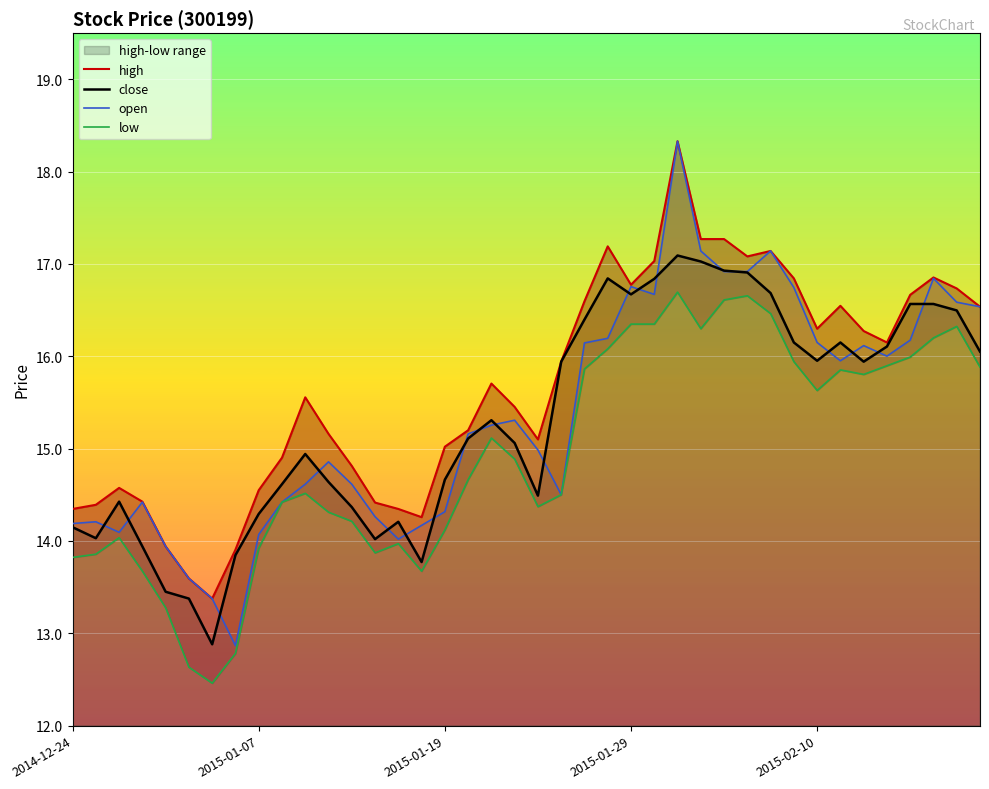

The value of close at 2015-01-29 is 16.7. True or false?

True